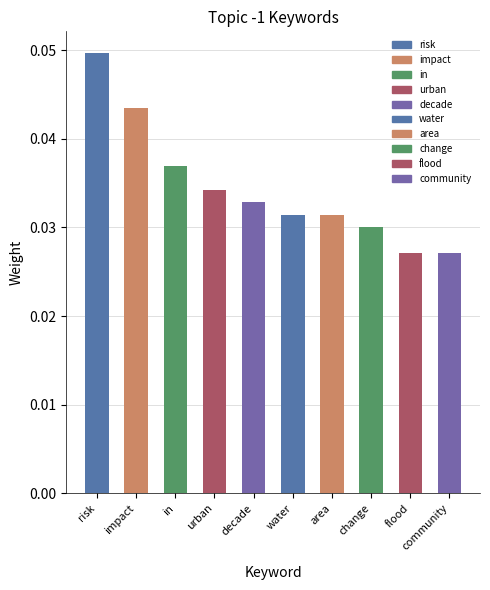

Are the bars grouped side by side (vs. stacked)?

No